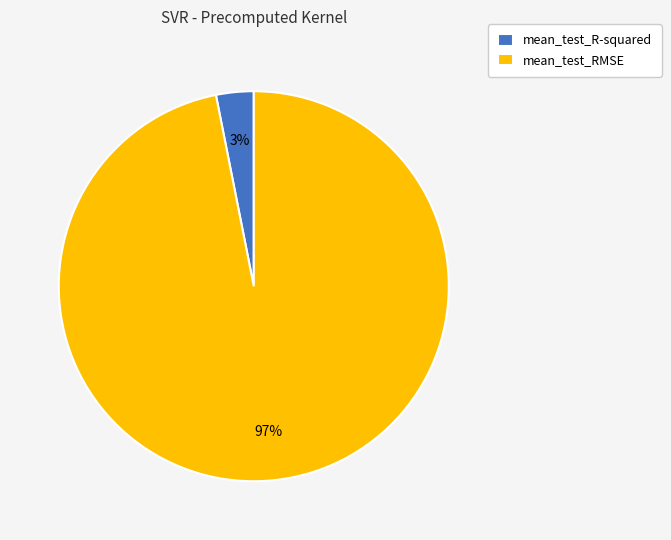

What is the largest slice in the pie chart?

mean_test_RMSE